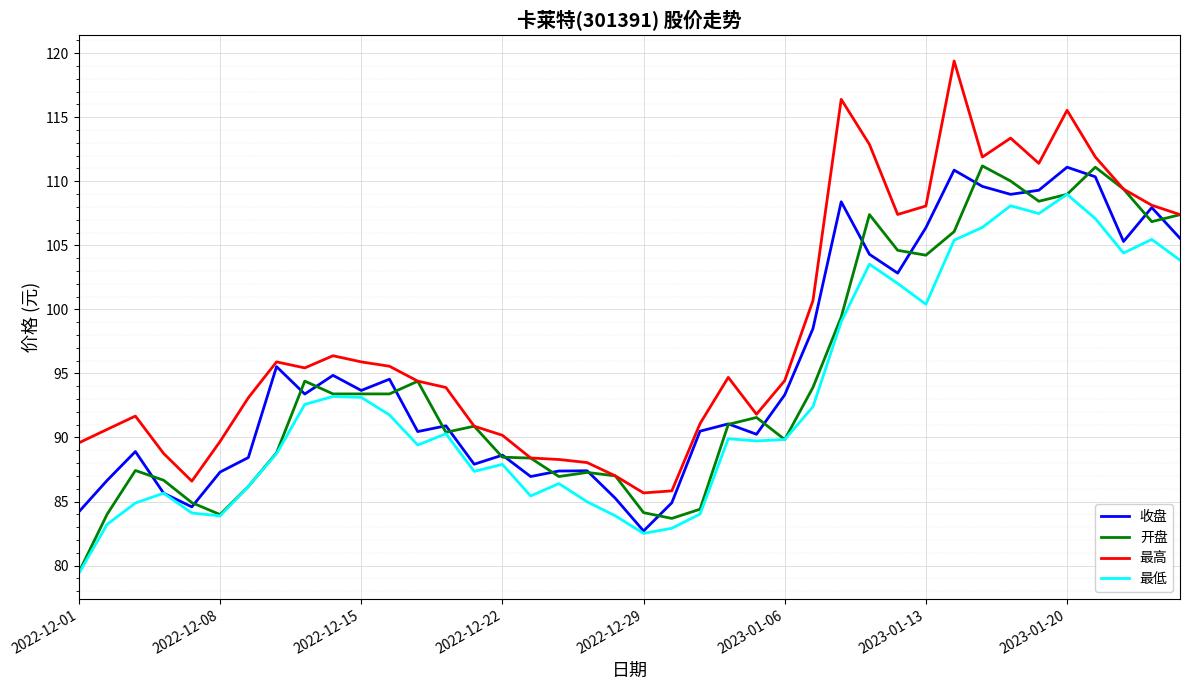

Which series has the widest spread of values?

最高